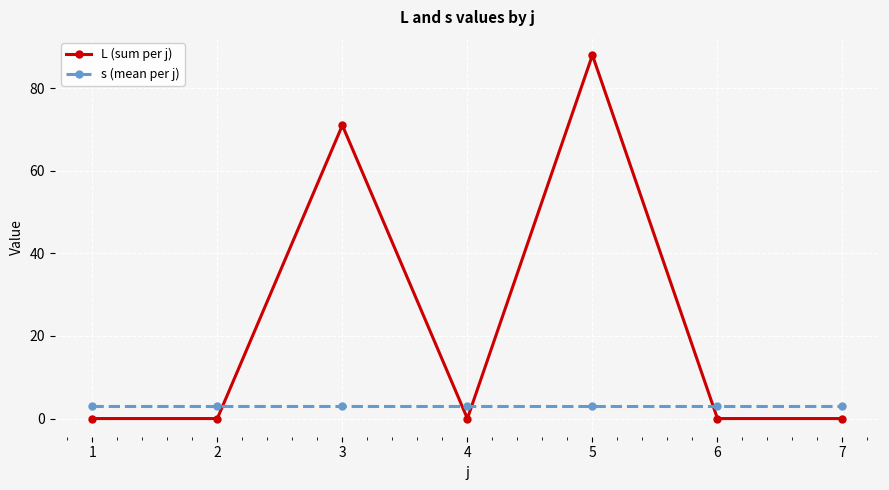

At which category does L (sum per j) reach its first local peak?

3